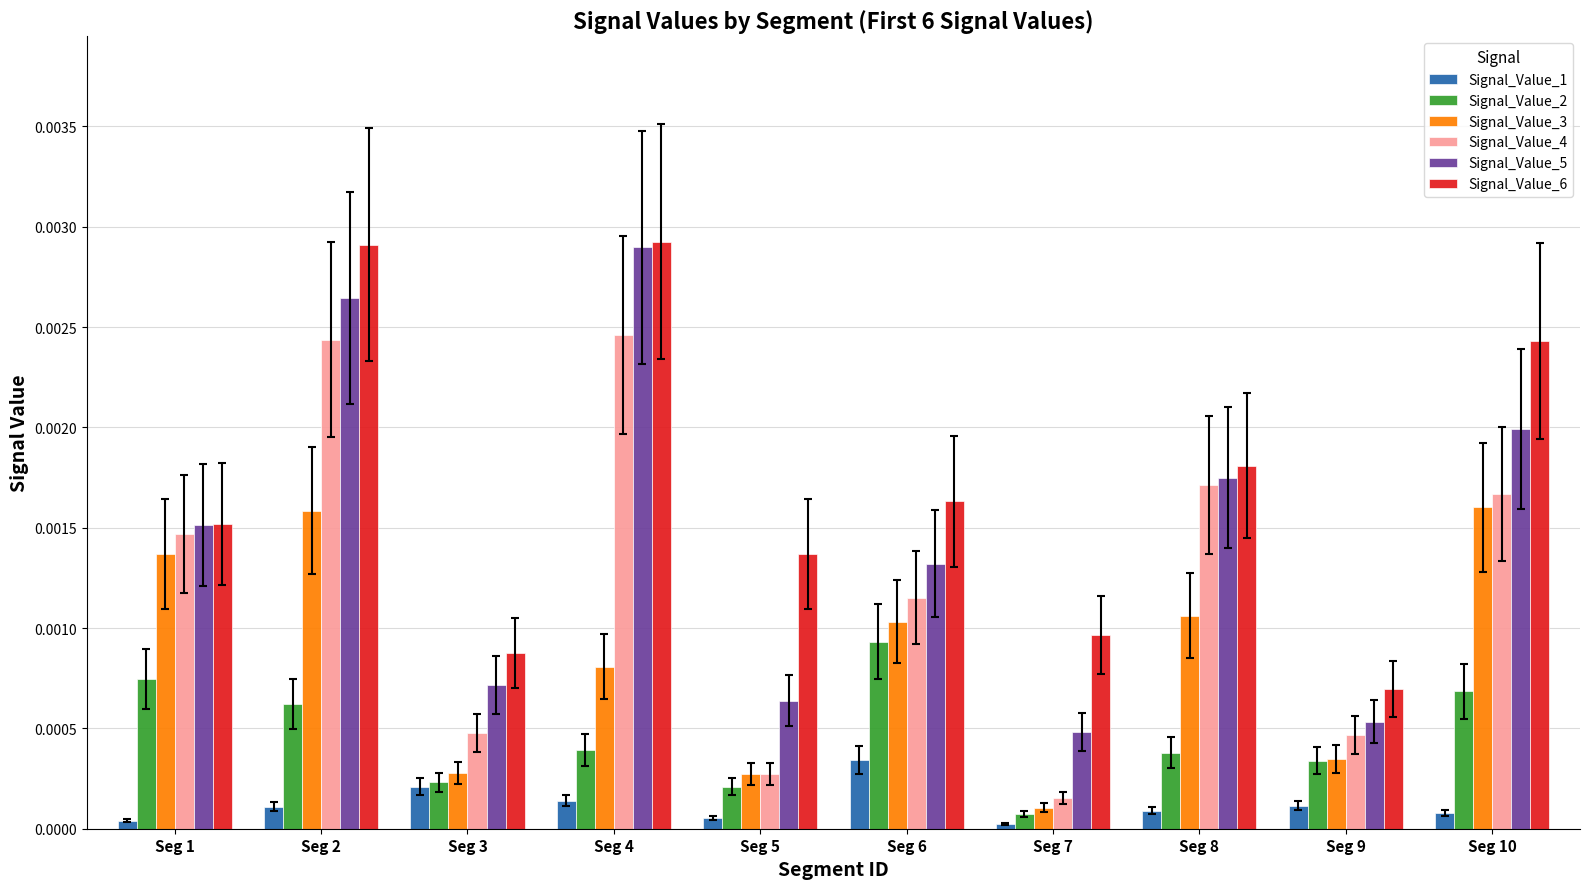

Is the value of Signal_Value_6 at Seg 3 greater than the value of Signal_Value_1 at Seg 1?

Yes